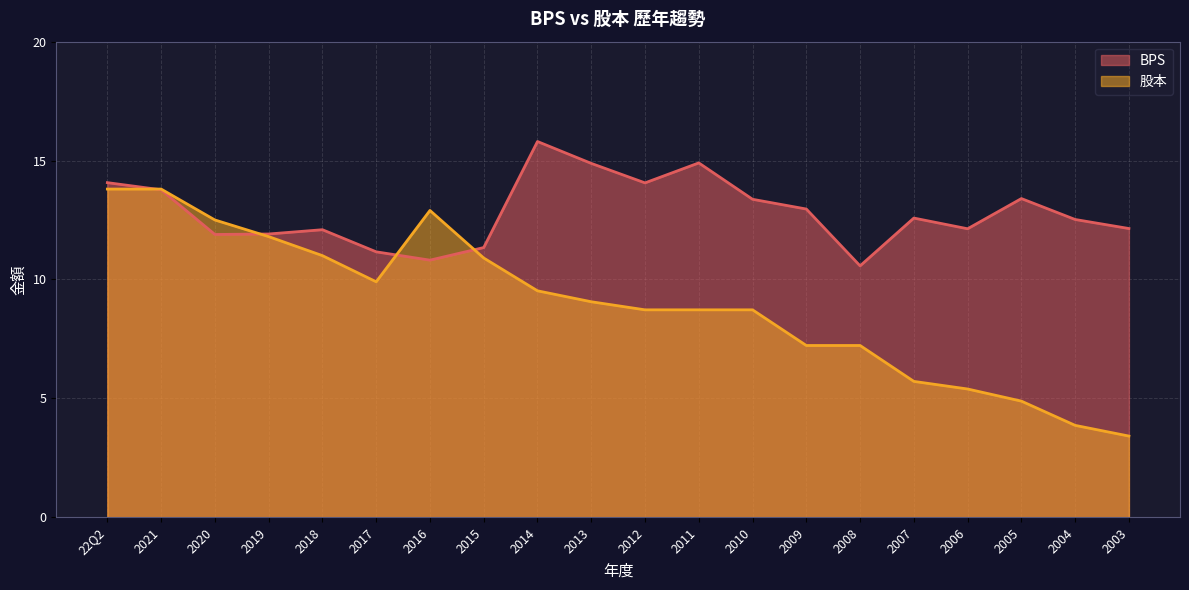

Is it true that BPS equals 23.1 at 2010?

False